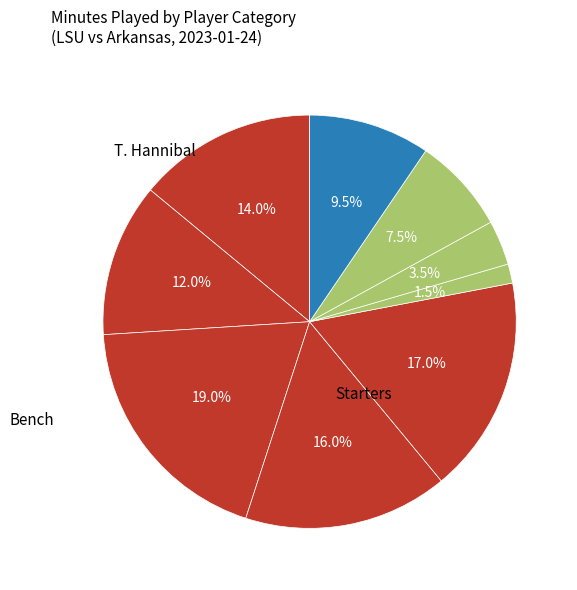

How many segments does this pie chart have?

9